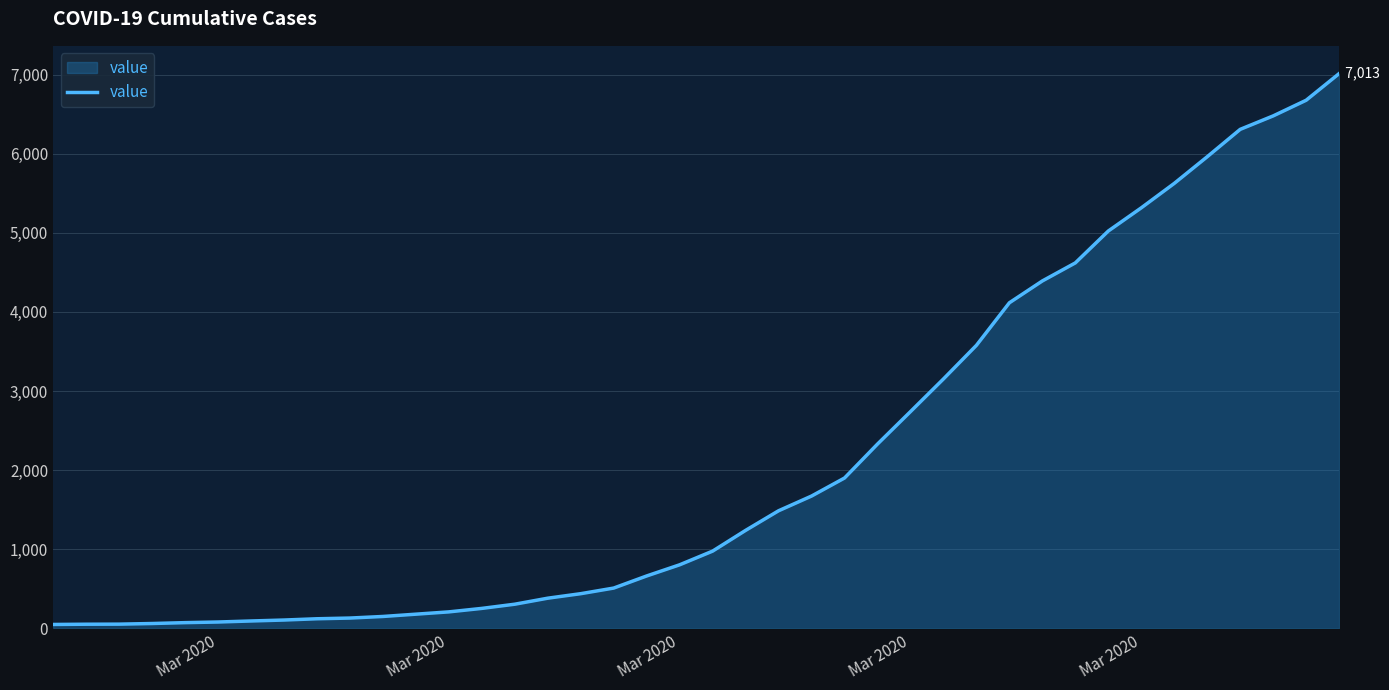

Does the chart have visible grid lines?

Yes